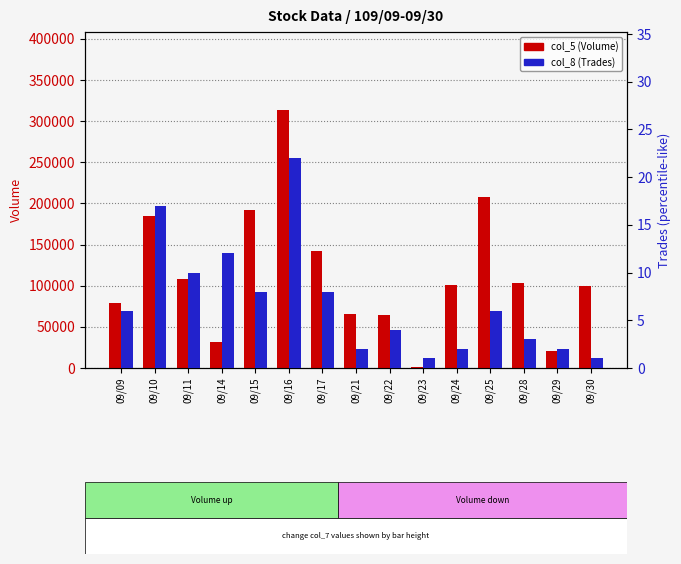

The value of col_5 (Volume) at 09/15 is 102210. True or false?

False